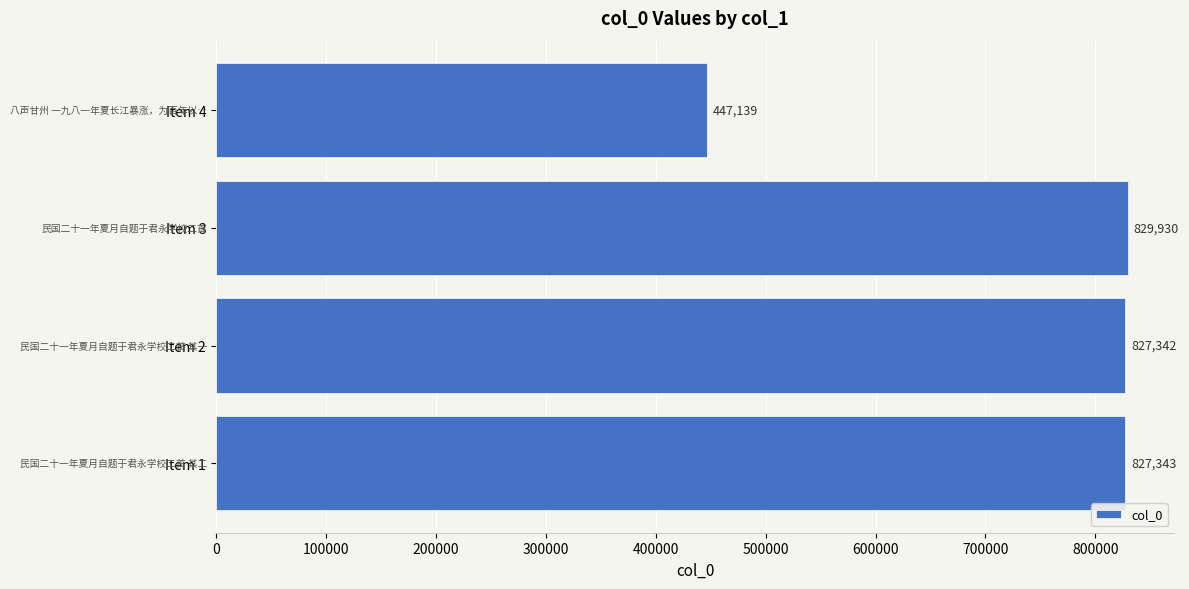

What is the sum of the values at Item 3 and Item 4?

1277069